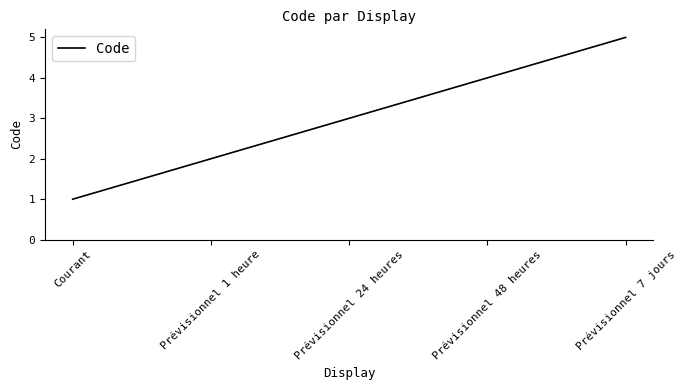

What position from the left is Prévisionnel 48 heures?

4